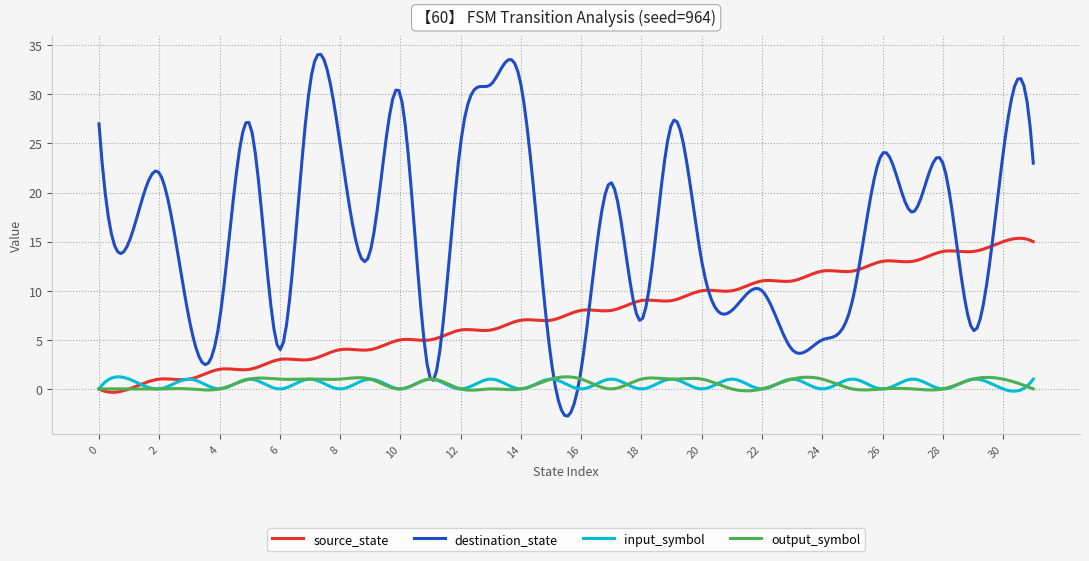

Which series has the largest total across all categories?

destination_state